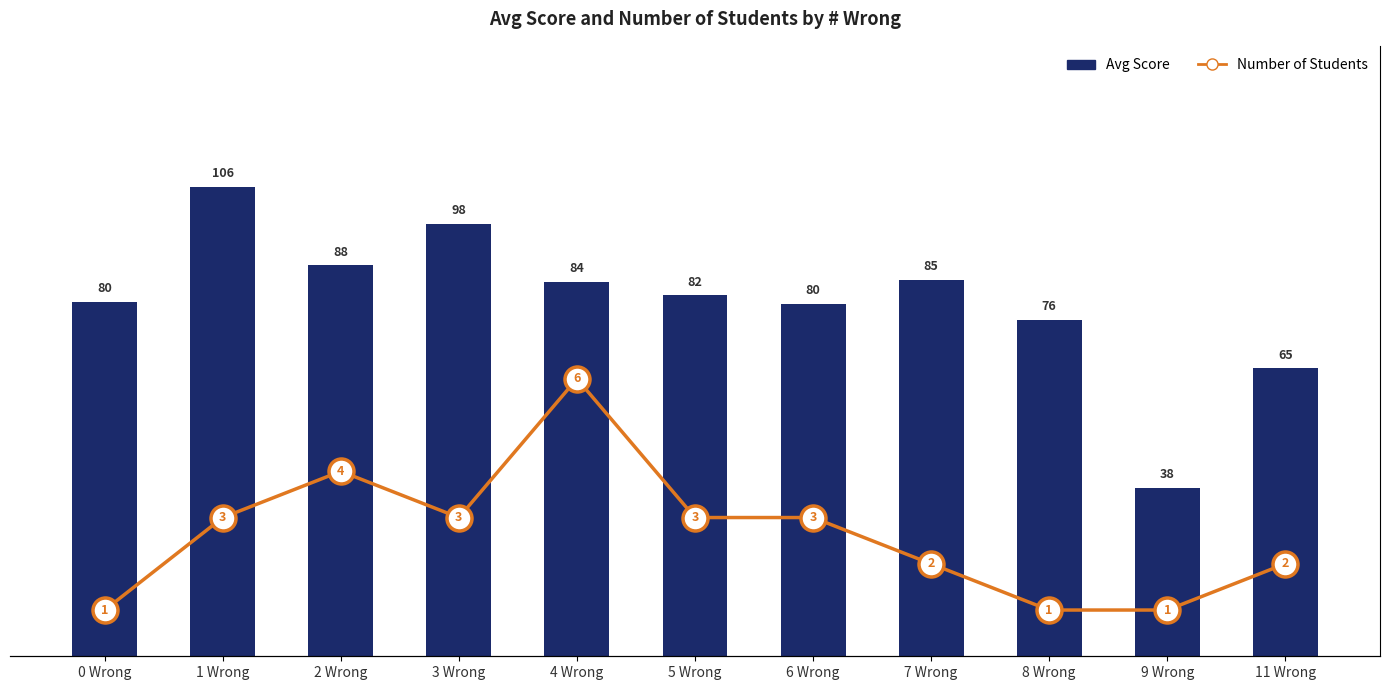

What is the total value across all series at 5 Wrong?

84.5